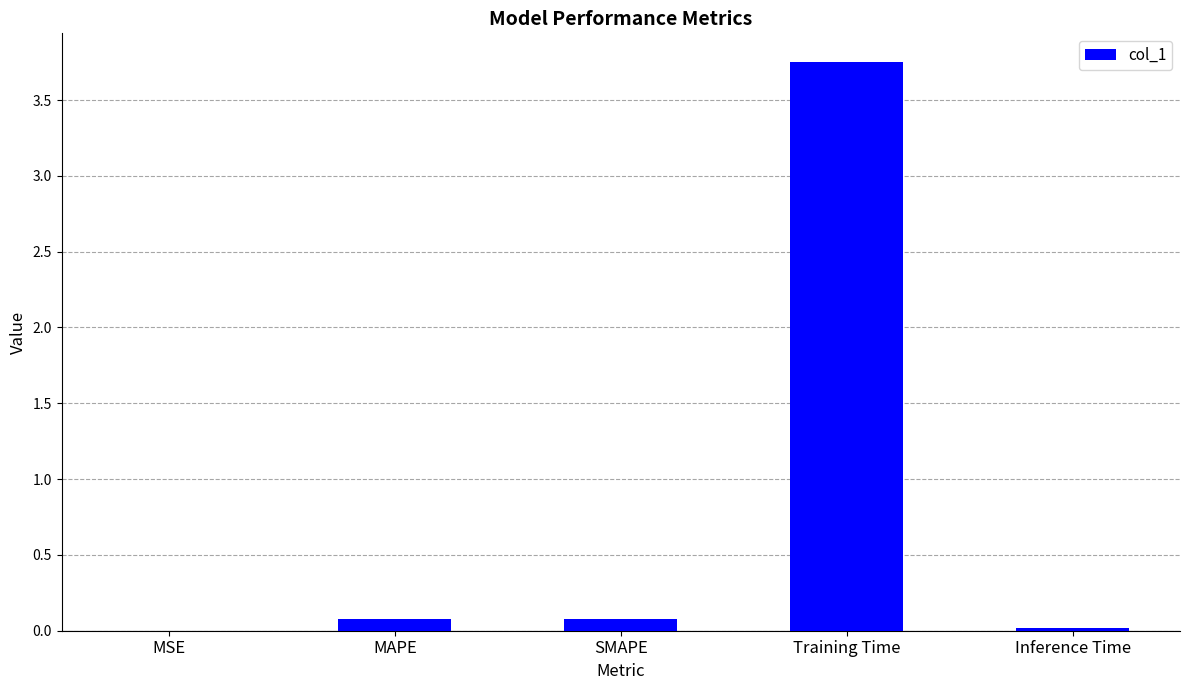

Is it true that the value at MAPE is 0.1?

True